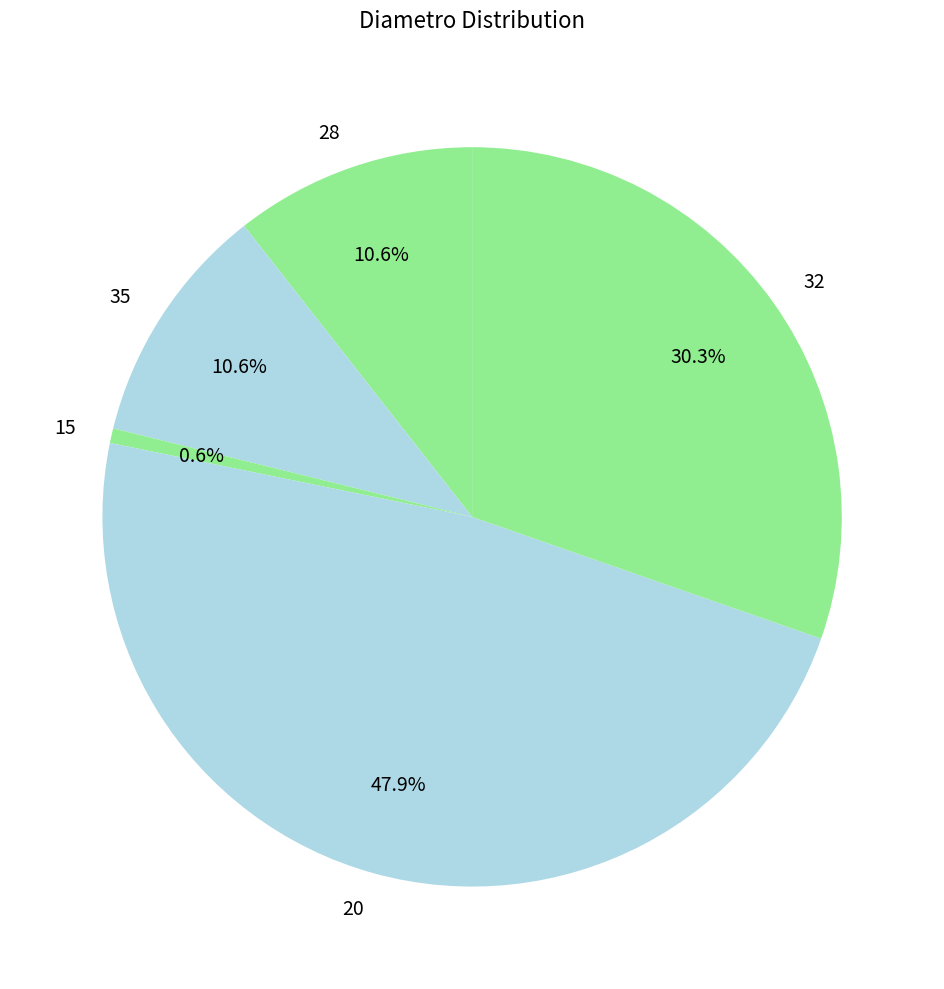

To the nearest percent, what percentage of the pie is 32?

30%